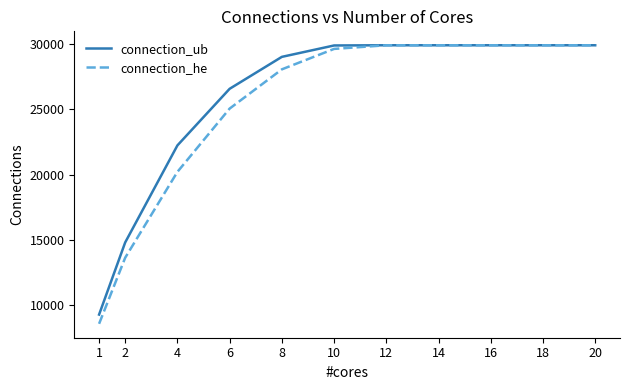

Is the value of connection_he at 4 greater than the value of connection_ub at 10?

No